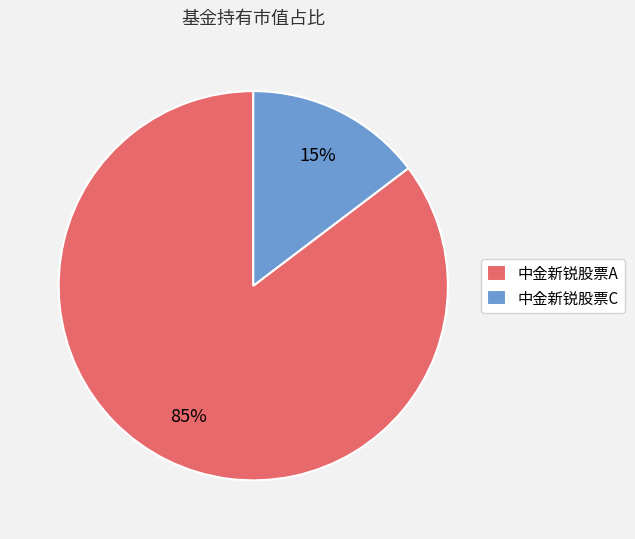

The 中金新锐股票C slice represents 27% of the pie. True or false?

False